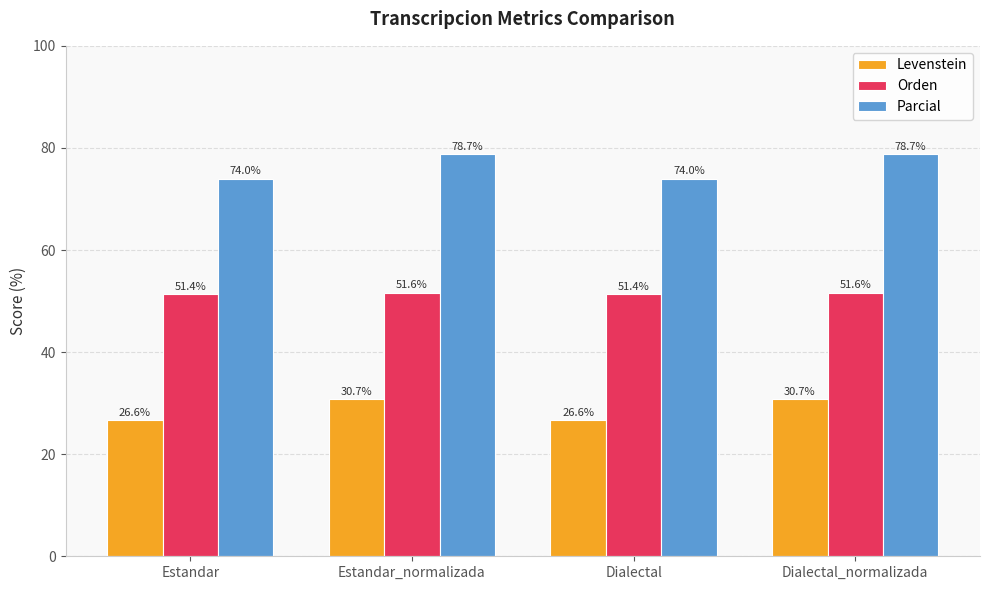

How many Orden values are between 51 and 52?

4